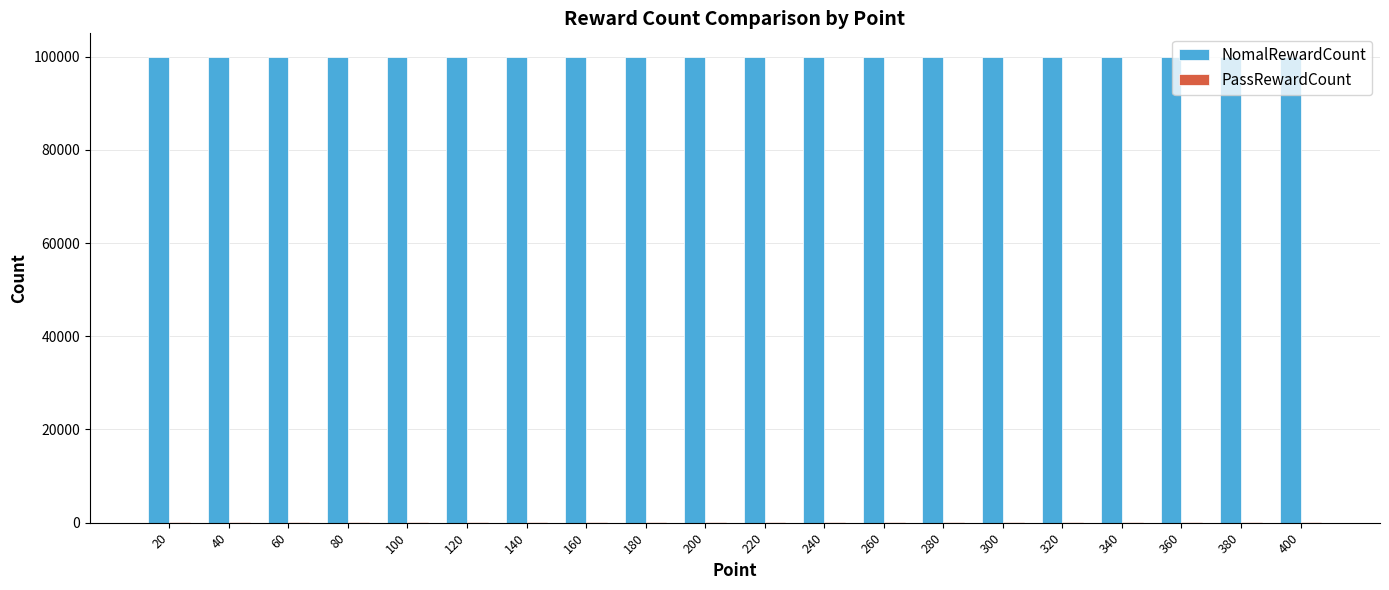

What is the total value across all series at 40?

100100